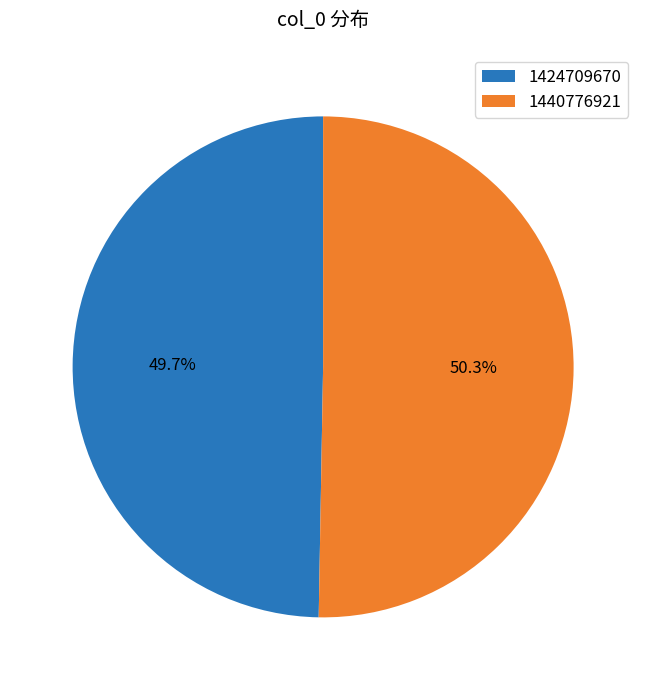

The 1424709670 slice represents 63% of the pie. True or false?

False